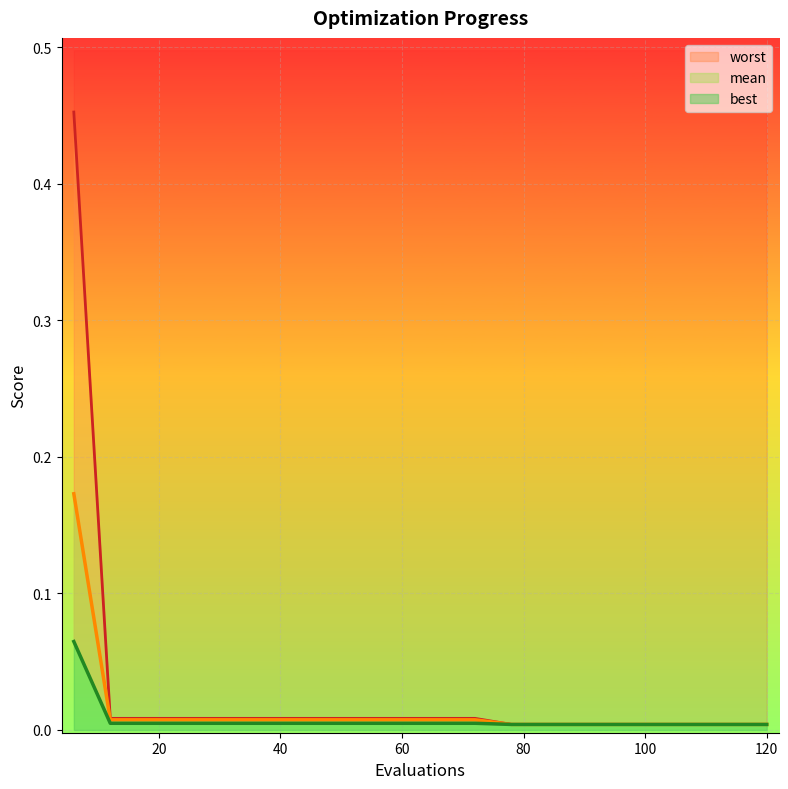

The best series shows 0.0 at 90. True or false?

False